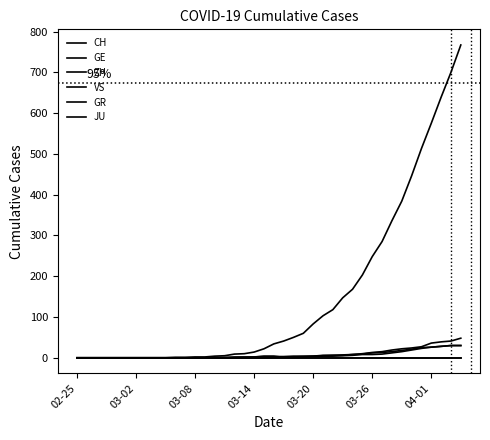

Where does the GE series first go above 3?

22